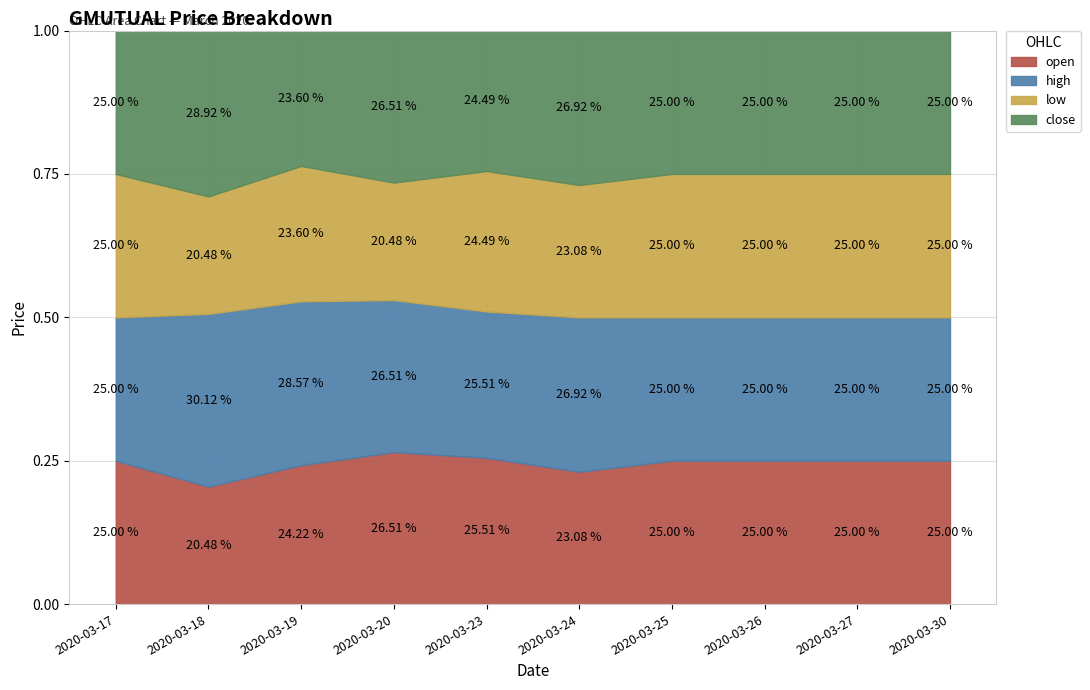

Where is the first local minimum for close?

2020-03-19